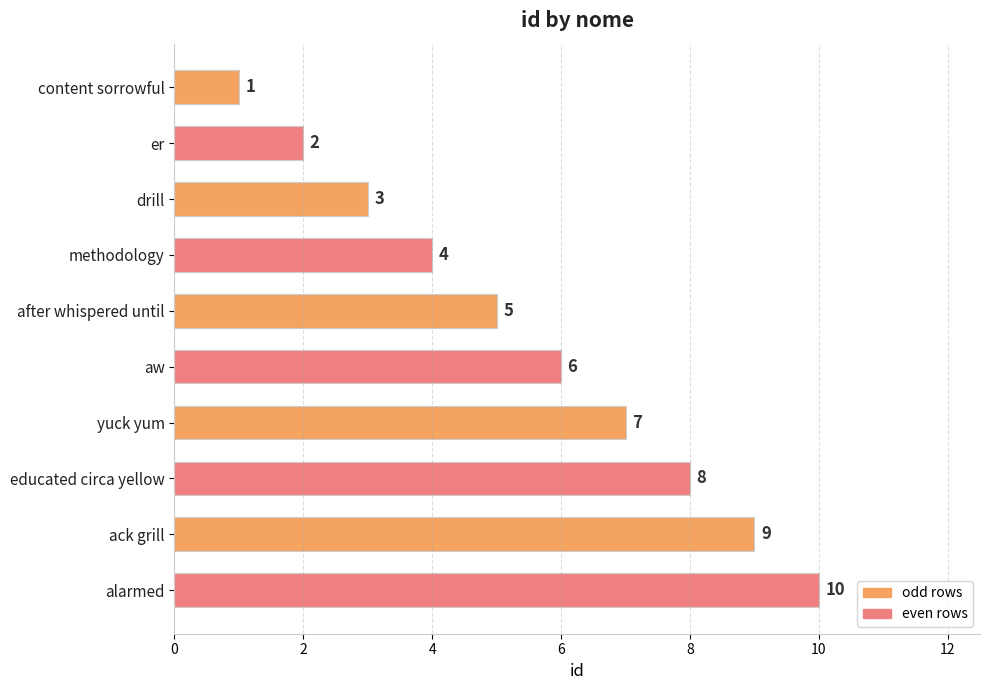

True or false: the data shows 2 at methodology.

False